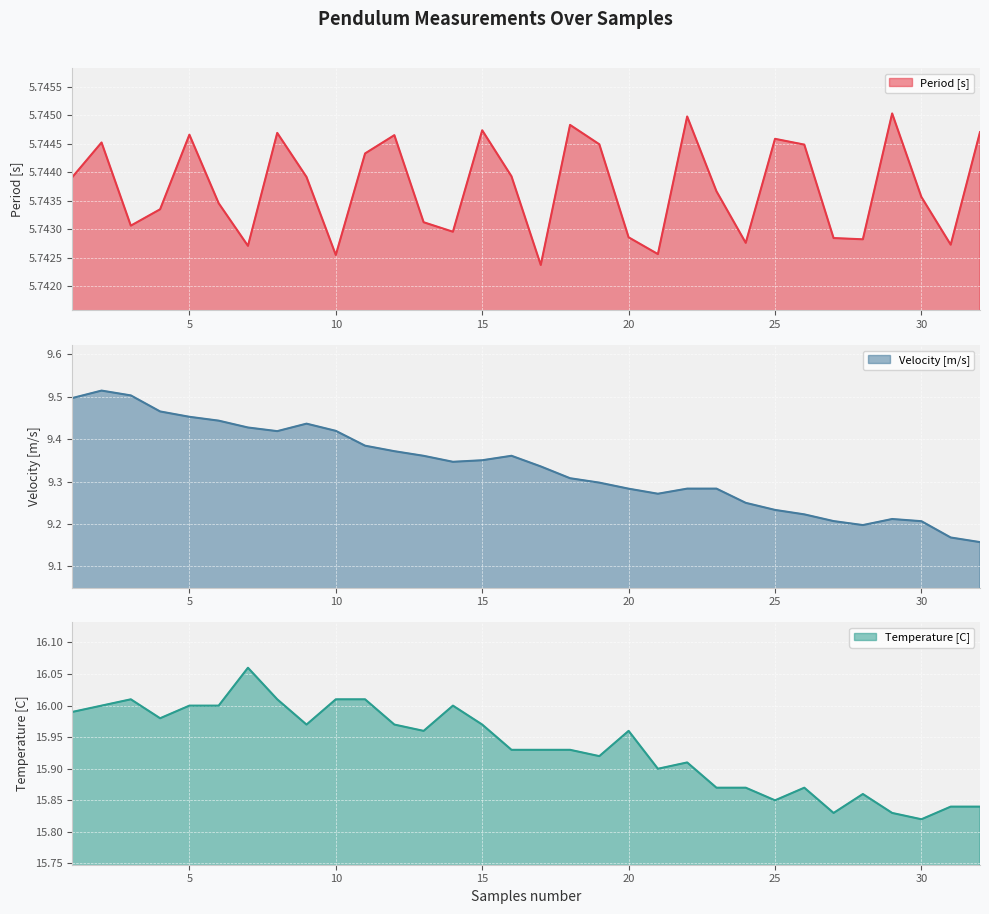

How many lines are shown in the chart?

3